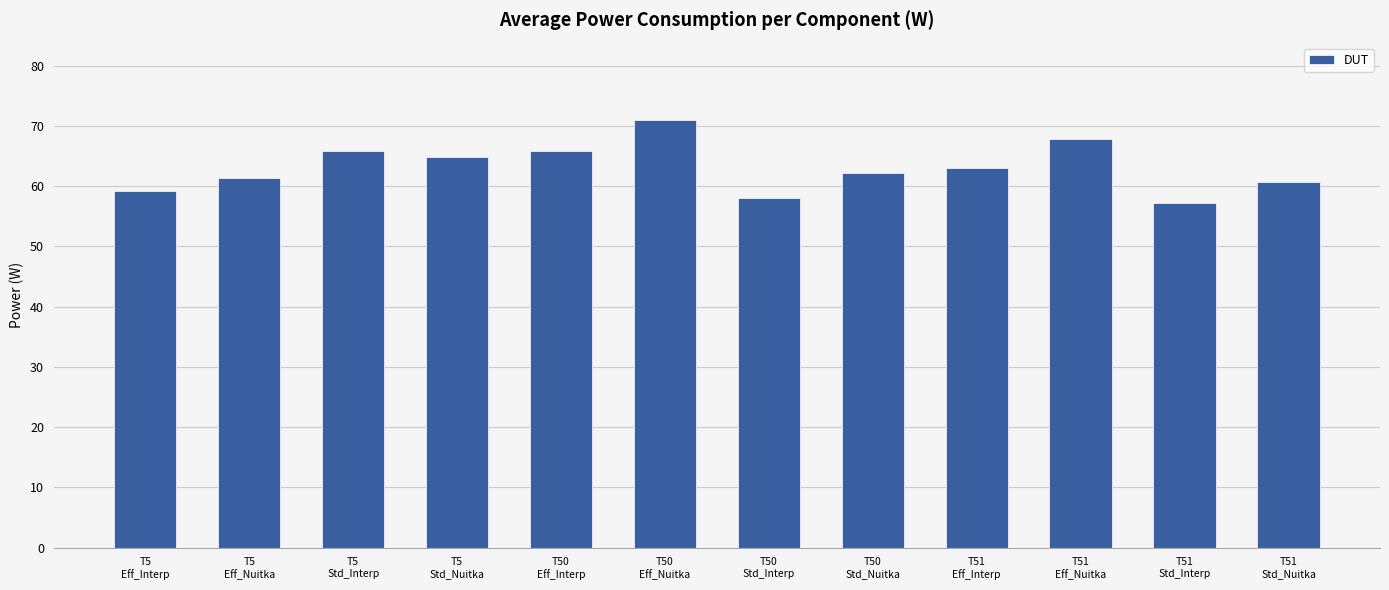

Is it true that the value at T50
Std_Nuitka is 23.6?

False